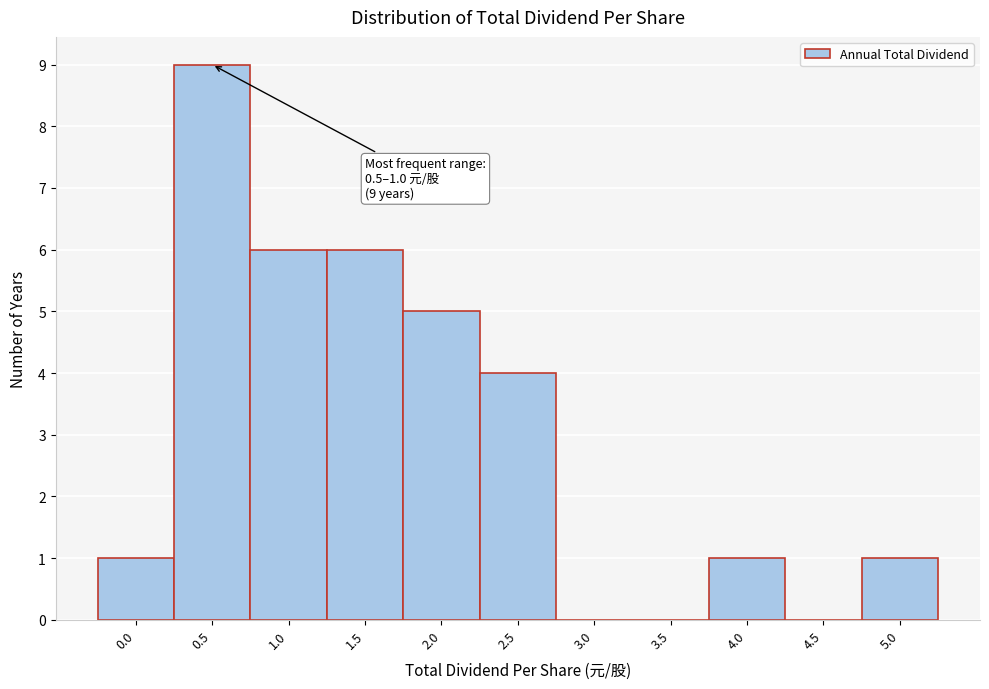

Reading left to right, list all the values displayed in this chart.

0.0=1	0.5=9	1.0=6	1.5=6	2.0=5	2.5=4	3.0=0	3.5=0	4.0=1	4.5=0	5.0=1